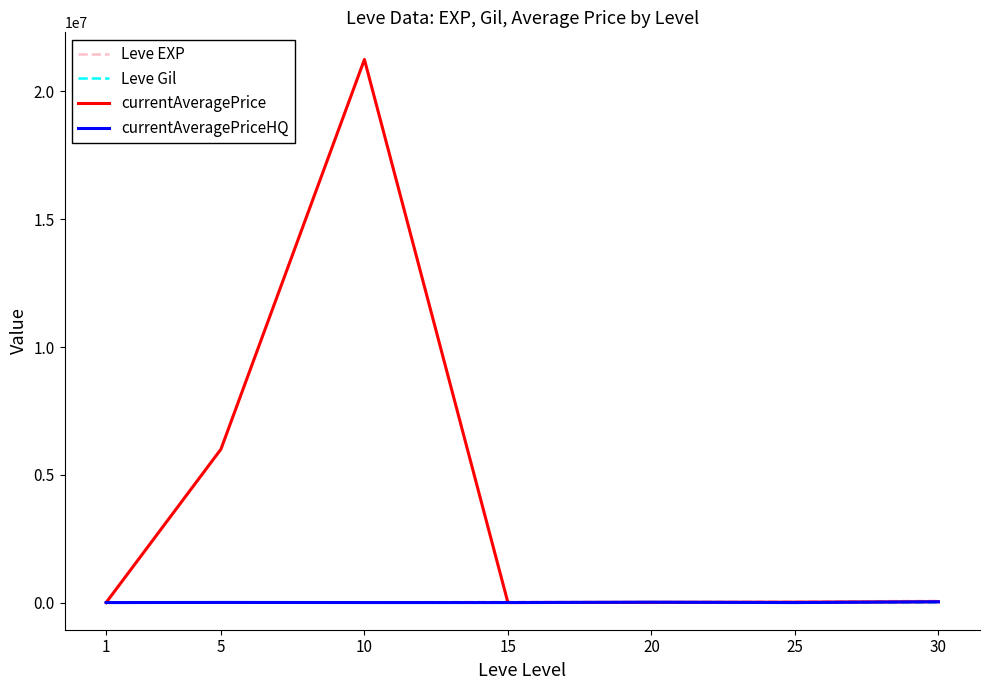

How many lines are shown in the chart?

4